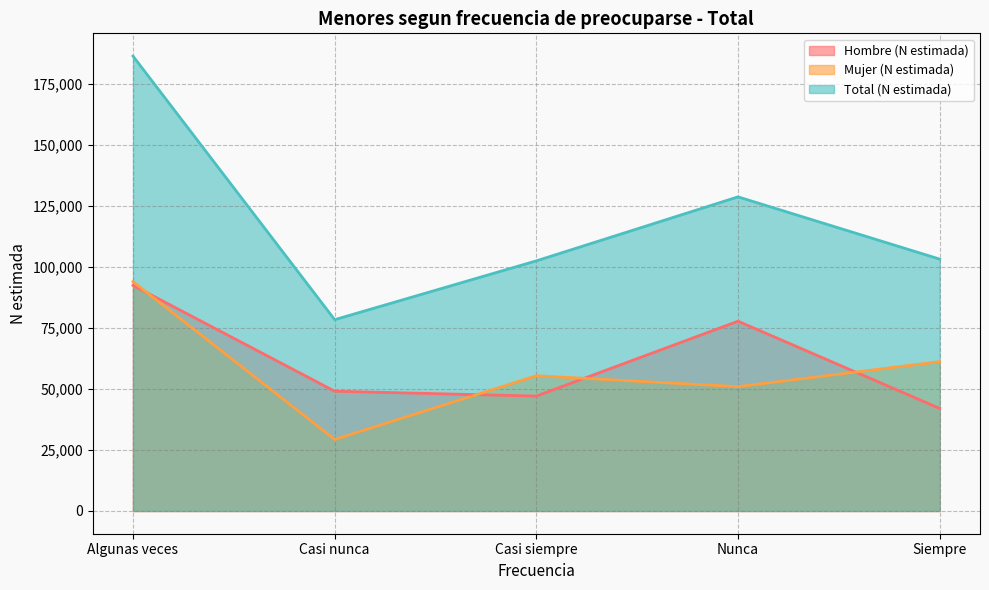

Where does the Hombre (N estimada) series first go above 49053?

Algunas veces